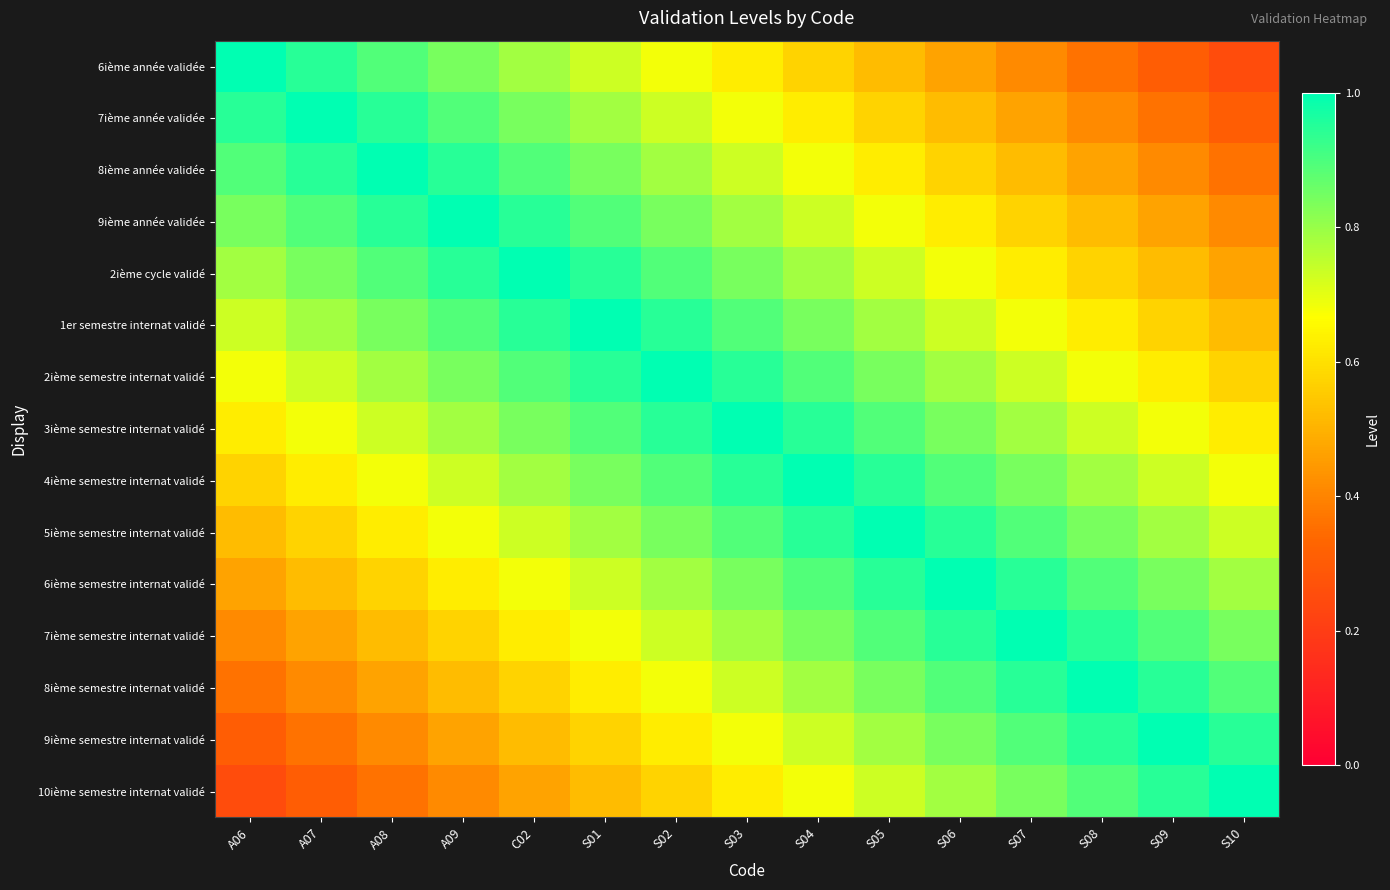

Reading left to right, list all the values displayed in this chart.

6ième année validée: A06=1.0	A07=0.9	A08=0.9	A09=0.8	C02=0.8	S01=0.7	S02=0.7	S03=0.6	S04=0.6	S05=0.5	S06=0.5	S07=0.4	S08=0.4	S09=0.3	S10=0.3
7ième année validée: A06=0.9	A07=1.0	A08=0.9	A09=0.9	C02=0.8	S01=0.8	S02=0.7	S03=0.7	S04=0.6	S05=0.6	S06=0.5	S07=0.5	S08=0.4	S09=0.4	S10=0.3
8ième année validée: A06=0.9	A07=0.9	A08=1.0	A09=0.9	C02=0.9	S01=0.8	S02=0.8	S03=0.7	S04=0.7	S05=0.6	S06=0.6	S07=0.5	S08=0.5	S09=0.4	S10=0.4
9ième année validée: A06=0.8	A07=0.9	A08=0.9	A09=1.0	C02=0.9	S01=0.9	S02=0.8	S03=0.8	S04=0.7	S05=0.7	S06=0.6	S07=0.6	S08=0.5	S09=0.5	S10=0.4
2ième cycle validé: A06=0.8	A07=0.8	A08=0.9	A09=0.9	C02=1.0	S01=0.9	S02=0.9	S03=0.8	S04=0.8	S05=0.7	S06=0.7	S07=0.6	S08=0.6	S09=0.5	S10=0.5
1er semestre internat validé: A06=0.7	A07=0.8	A08=0.8	A09=0.9	C02=0.9	S01=1.0	S02=0.9	S03=0.9	S04=0.8	S05=0.8	S06=0.7	S07=0.7	S08=0.6	S09=0.6	S10=0.5
2ième semestre internat validé: A06=0.7	A07=0.7	A08=0.8	A09=0.8	C02=0.9	S01=0.9	S02=1.0	S03=0.9	S04=0.9	S05=0.8	S06=0.8	S07=0.7	S08=0.7	S09=0.6	S10=0.6
3ième semestre internat validé: A06=0.6	A07=0.7	A08=0.7	A09=0.8	C02=0.8	S01=0.9	S02=0.9	S03=1.0	S04=0.9	S05=0.9	S06=0.8	S07=0.8	S08=0.7	S09=0.7	S10=0.6
4ième semestre internat validé: A06=0.6	A07=0.6	A08=0.7	A09=0.7	C02=0.8	S01=0.8	S02=0.9	S03=0.9	S04=1.0	S05=0.9	S06=0.9	S07=0.8	S08=0.8	S09=0.7	S10=0.7
5ième semestre internat validé: A06=0.5	A07=0.6	A08=0.6	A09=0.7	C02=0.7	S01=0.8	S02=0.8	S03=0.9	S04=0.9	S05=1.0	S06=0.9	S07=0.9	S08=0.8	S09=0.8	S10=0.7
6ième semestre internat validé: A06=0.5	A07=0.5	A08=0.6	A09=0.6	C02=0.7	S01=0.7	S02=0.8	S03=0.8	S04=0.9	S05=0.9	S06=1.0	S07=0.9	S08=0.9	S09=0.8	S10=0.8
7ième semestre internat validé: A06=0.4	A07=0.5	A08=0.5	A09=0.6	C02=0.6	S01=0.7	S02=0.7	S03=0.8	S04=0.8	S05=0.9	S06=0.9	S07=1.0	S08=0.9	S09=0.9	S10=0.8
8ième semestre internat validé: A06=0.4	A07=0.4	A08=0.5	A09=0.5	C02=0.6	S01=0.6	S02=0.7	S03=0.7	S04=0.8	S05=0.8	S06=0.9	S07=0.9	S08=1.0	S09=0.9	S10=0.9
9ième semestre internat validé: A06=0.3	A07=0.4	A08=0.4	A09=0.5	C02=0.5	S01=0.6	S02=0.6	S03=0.7	S04=0.7	S05=0.8	S06=0.8	S07=0.9	S08=0.9	S09=1.0	S10=0.9
10ième semestre internat validé: A06=0.3	A07=0.3	A08=0.4	A09=0.4	C02=0.5	S01=0.5	S02=0.6	S03=0.6	S04=0.7	S05=0.7	S06=0.8	S07=0.8	S08=0.9	S09=0.9	S10=1.0